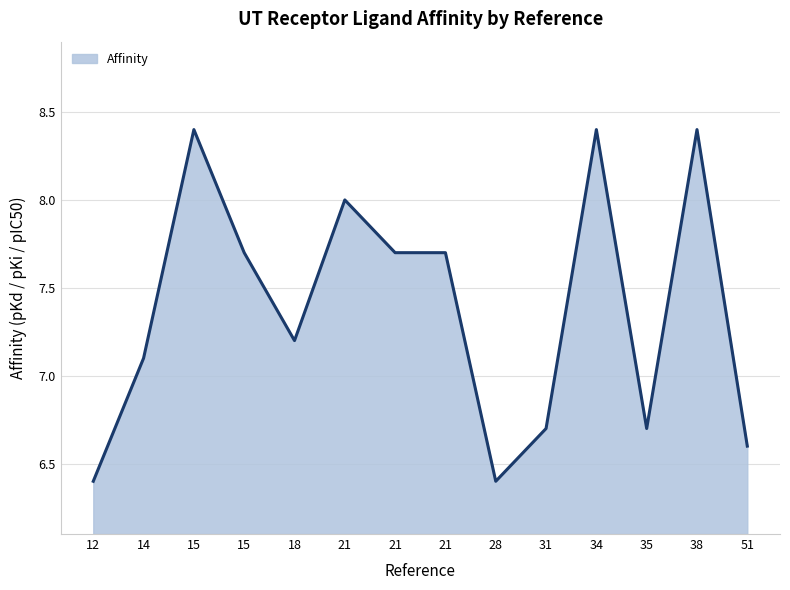

List the labels in order of value, largest first.

15, 34, 38, 21, 15, 21, 21, 18, 14, 31, 35, 51, 12, 28